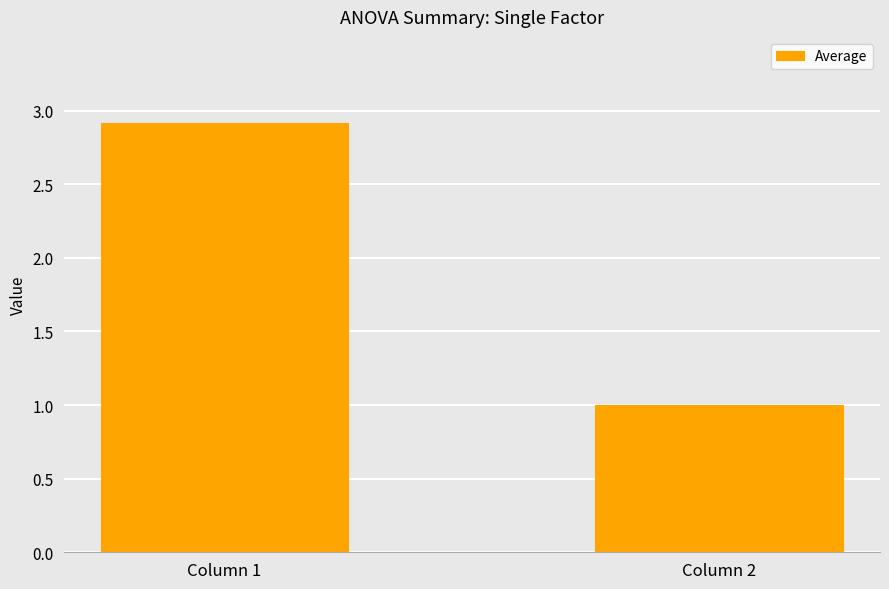

What is the change in value from Column 1 to Column 2?

-1.9